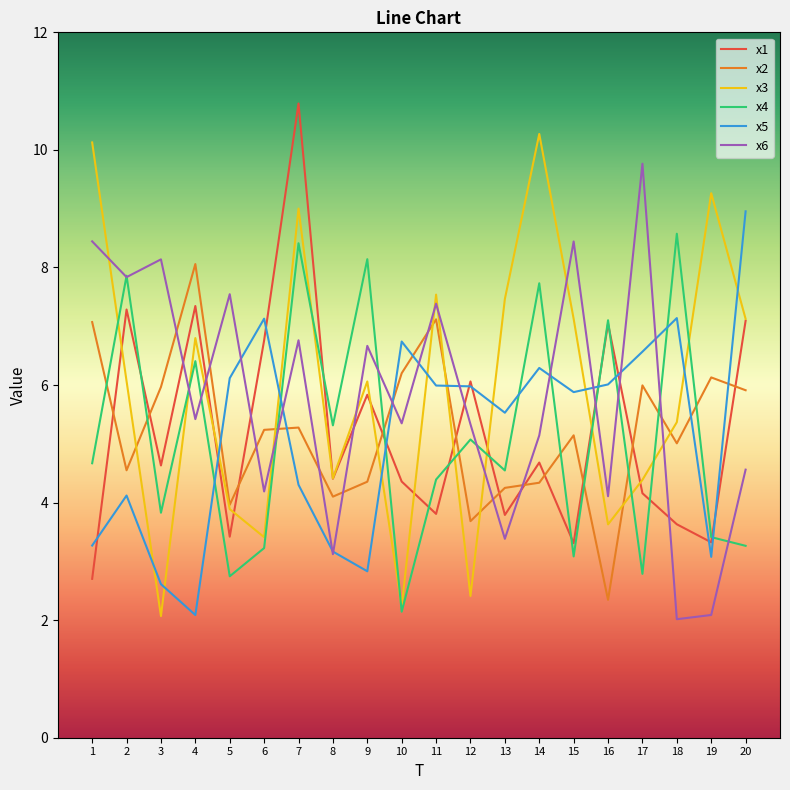

At how many categories does at least one series exceed 4?

20